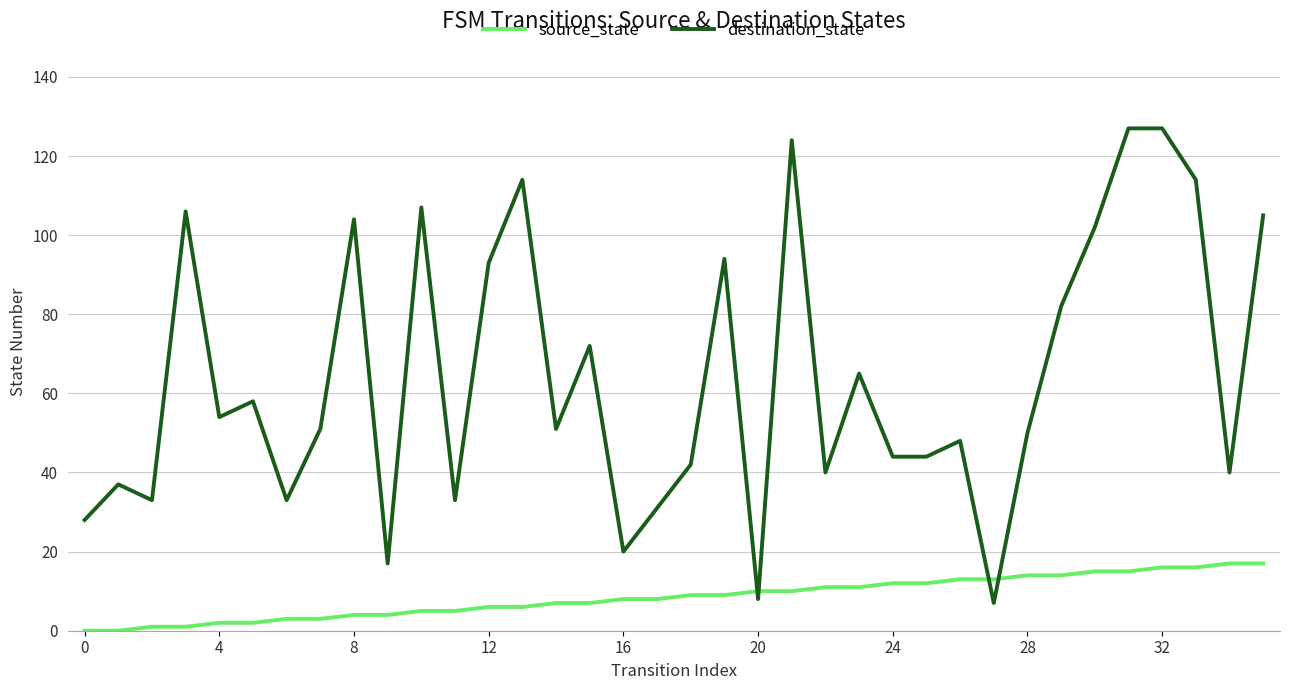

What is the greatest value displayed?

127